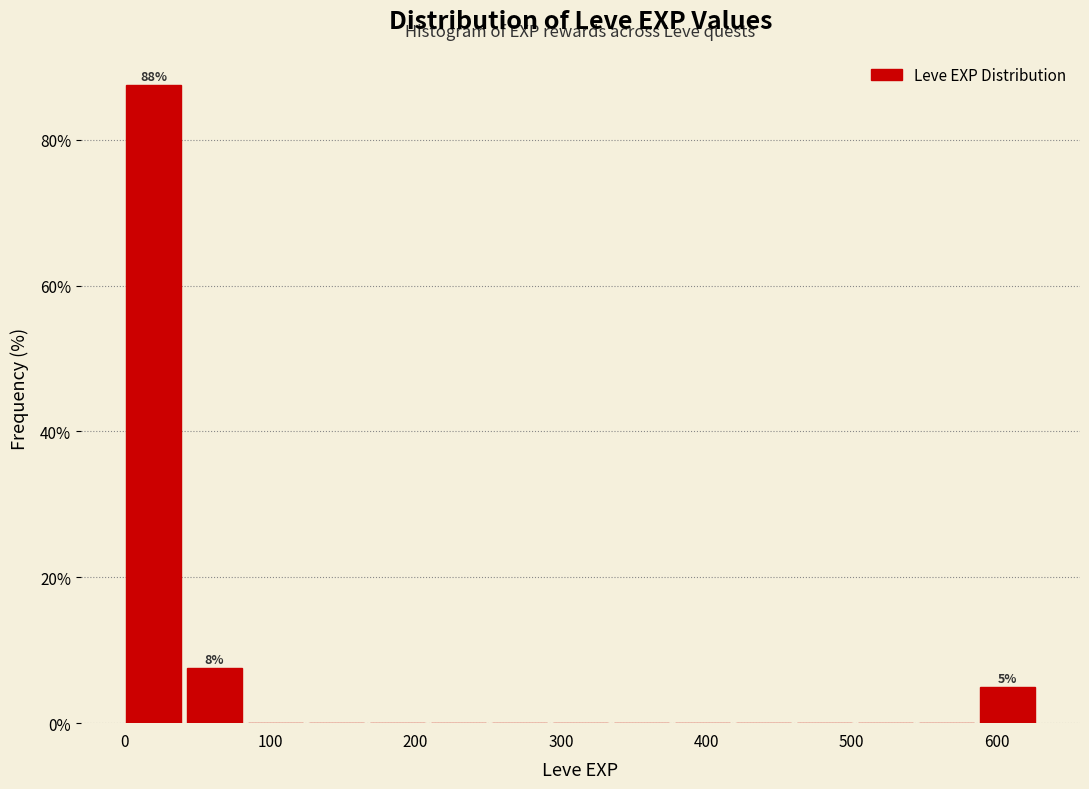

Over which range of the x-axis is the bar tallest?

0 to 40